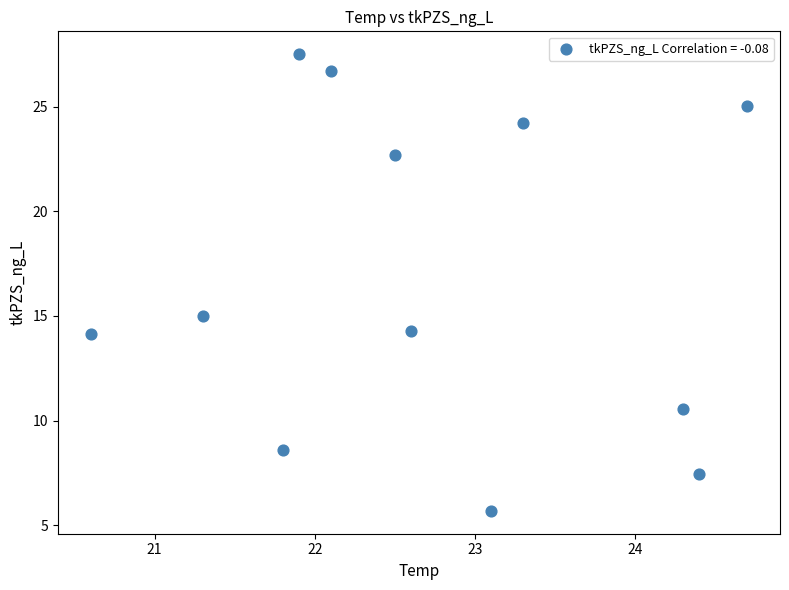

What Y value in the scatter plot is closest to 16?

15.0